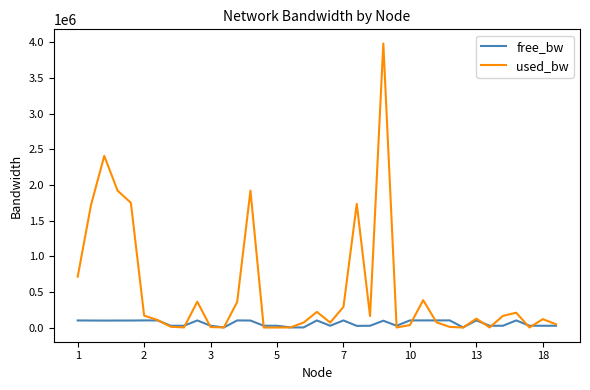

Which series has the largest total across all categories?

used_bw